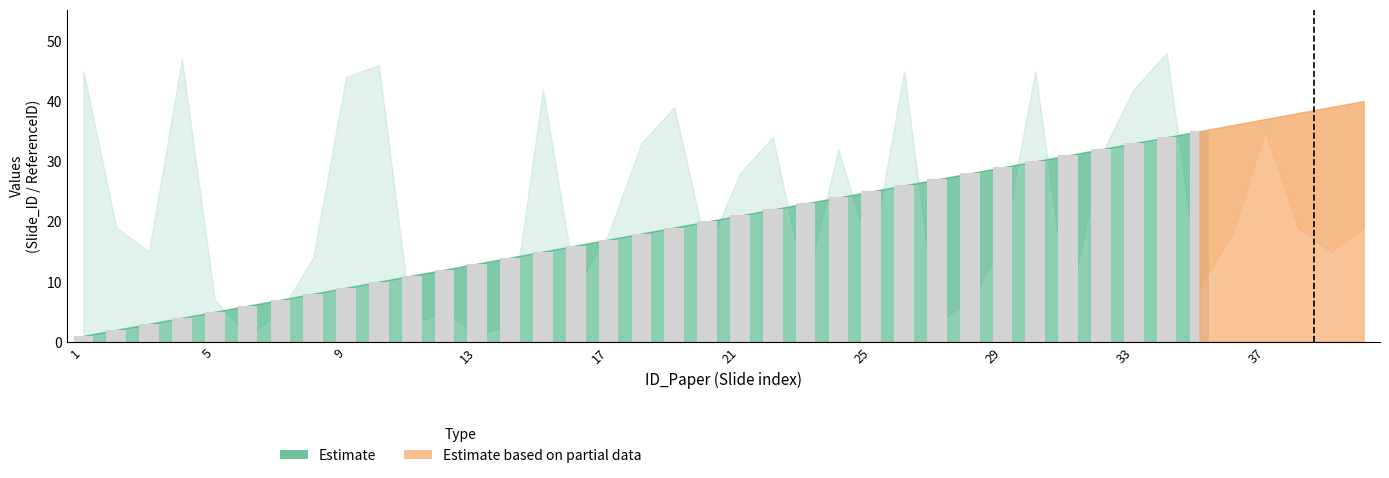

What is the maximum value shown in the chart?

35